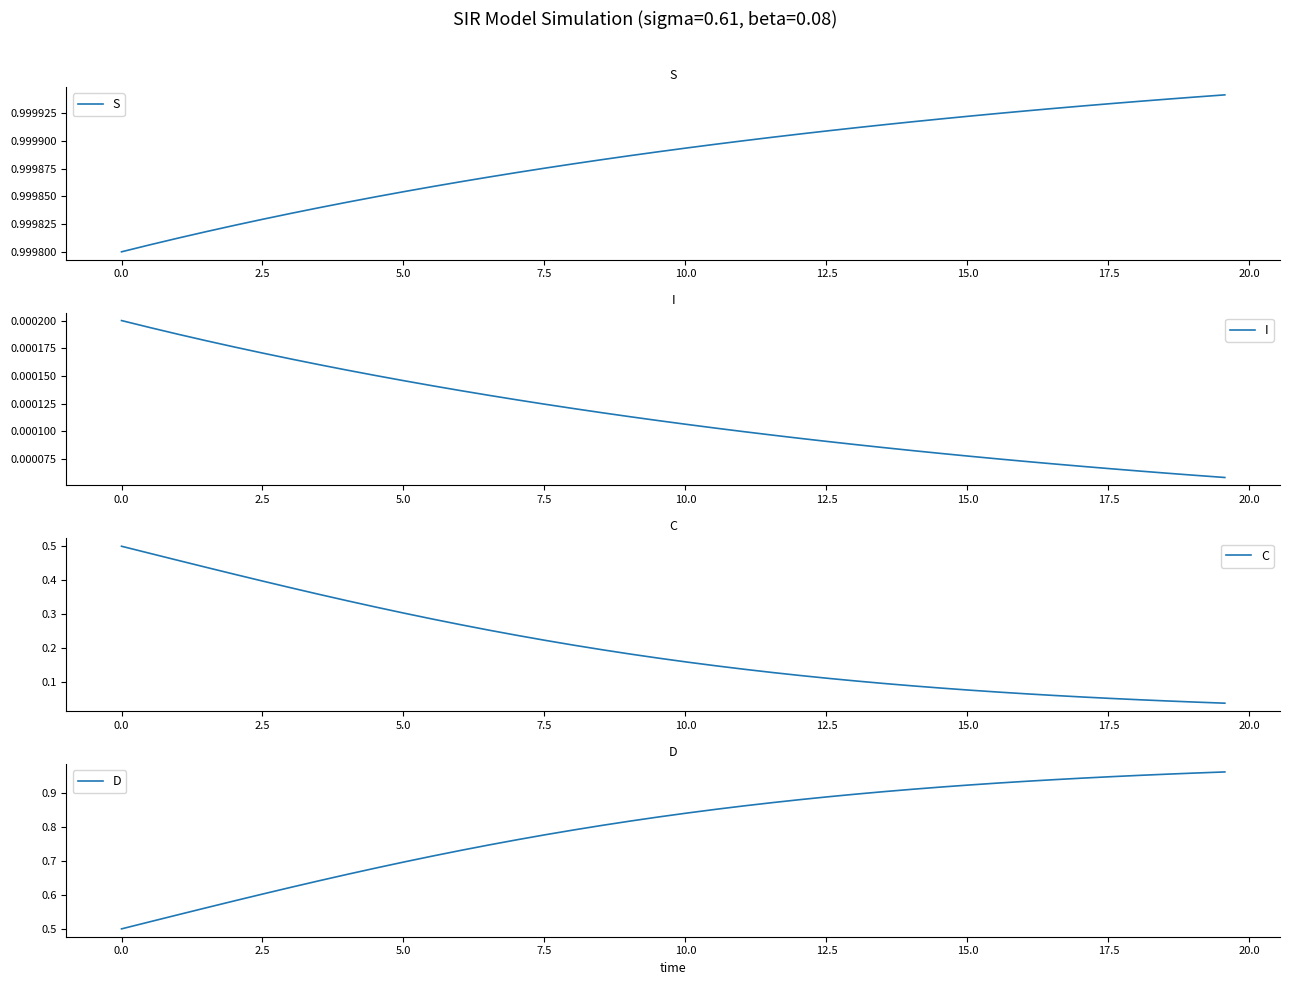

At how many categories does at least one series exceed 0?

40